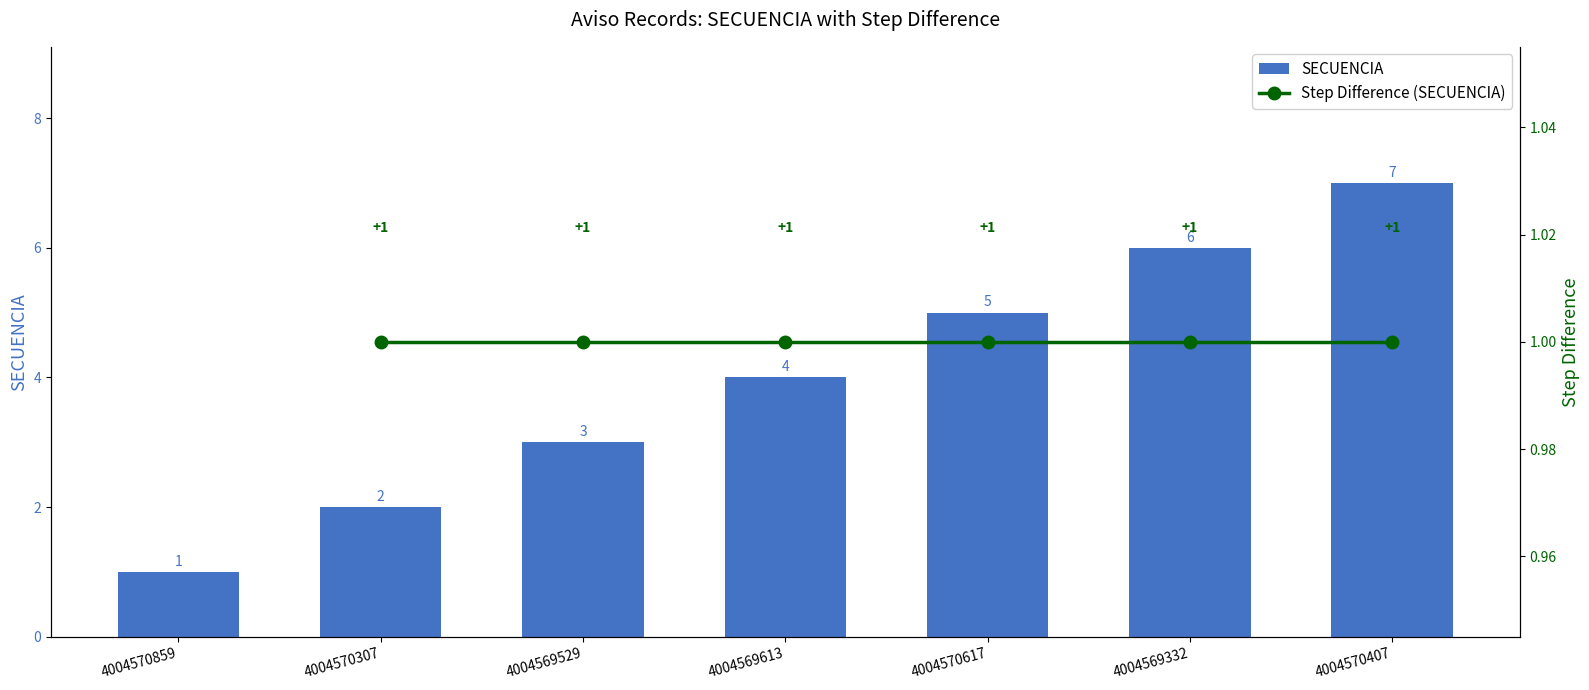

The chart shows a value of 7 at 4004570407. True or false?

True